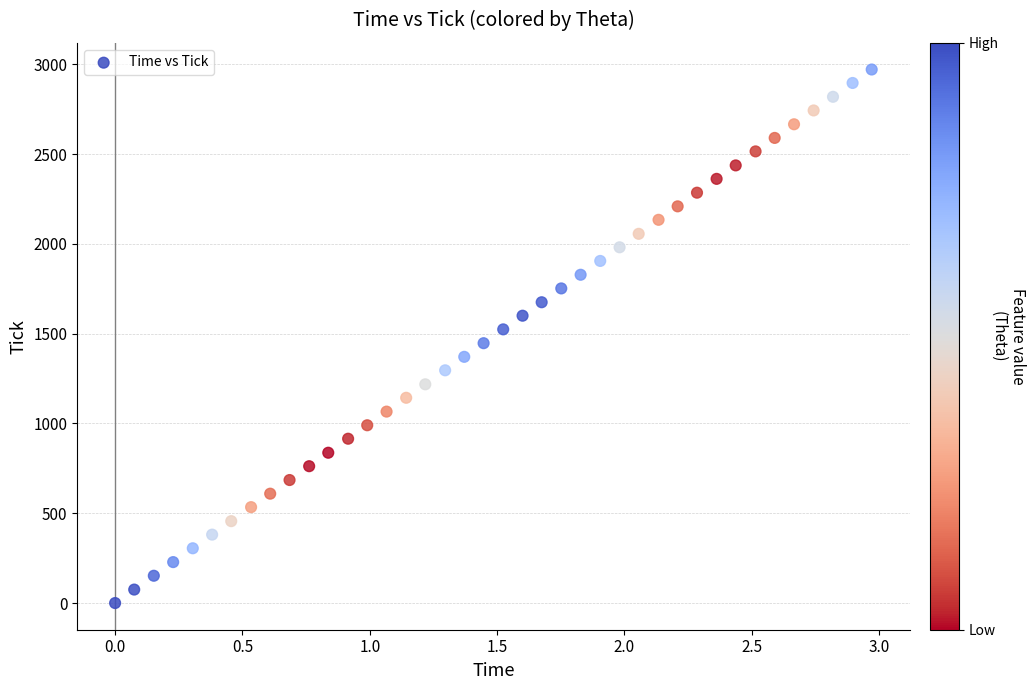

What is the range of Y values (max minus min)?

2971